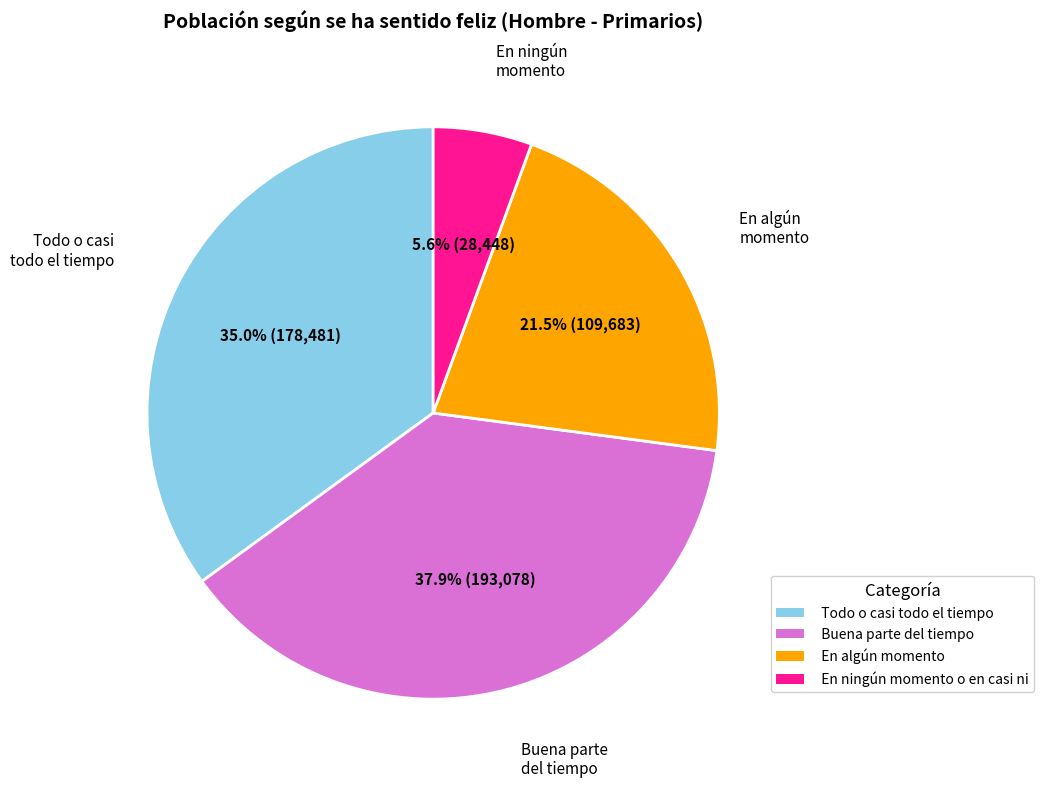

Is there a majority slice in this chart?

No